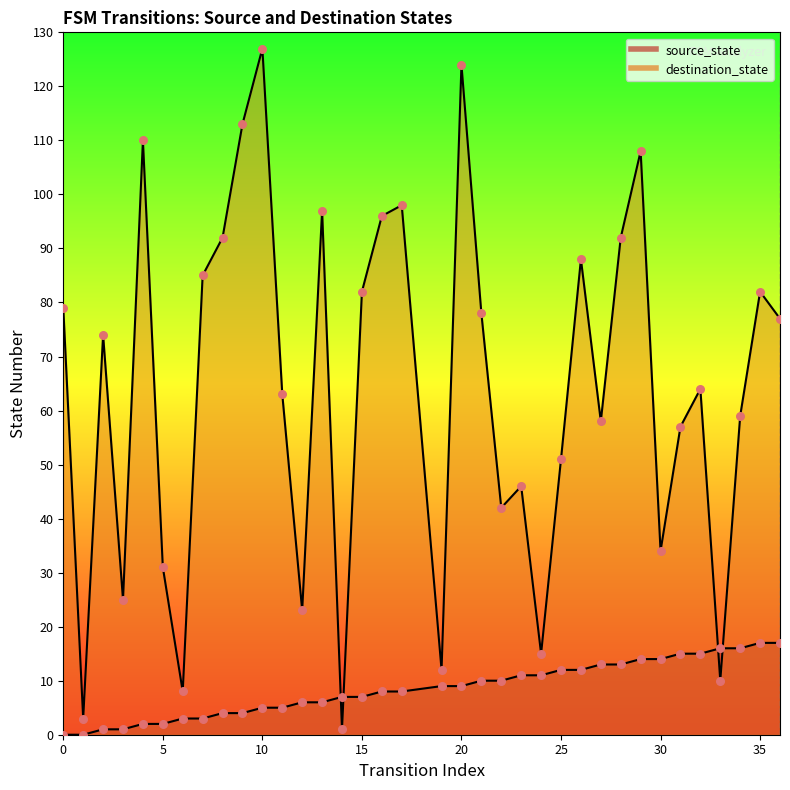

Which series has the largest total across all categories?

destination_state